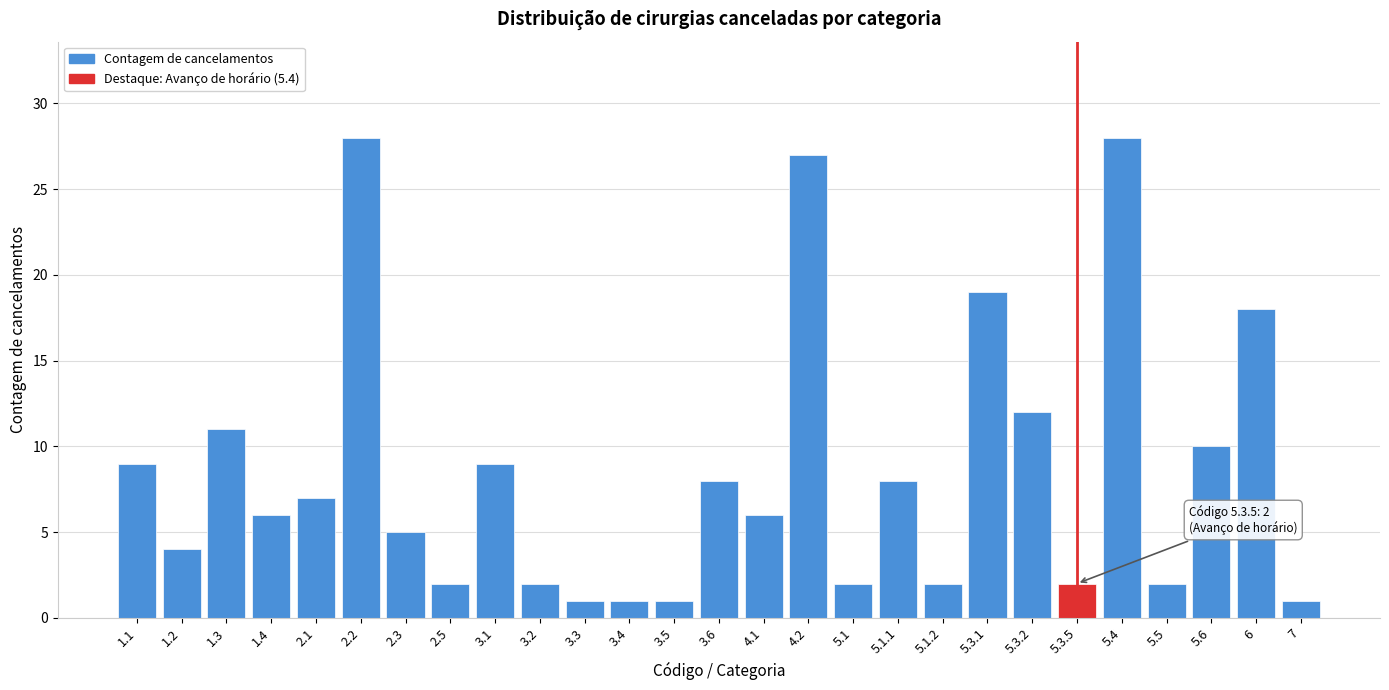

Reading left to right, list all the values displayed in this chart.

9	4	11	6	7	28	5	2	9	2	1	1	1	8	6	27	2	8	2	19	12	2	28	2	10	18	1